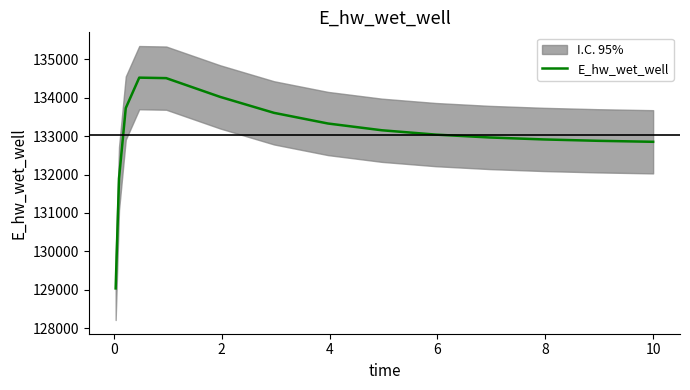

What is the difference between the maximum and minimum values?

5493.9